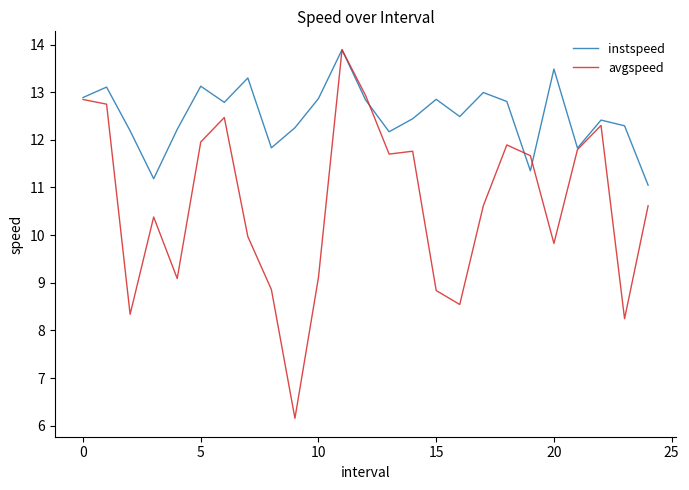

What are all the series names shown in the legend?

instspeed, avgspeed